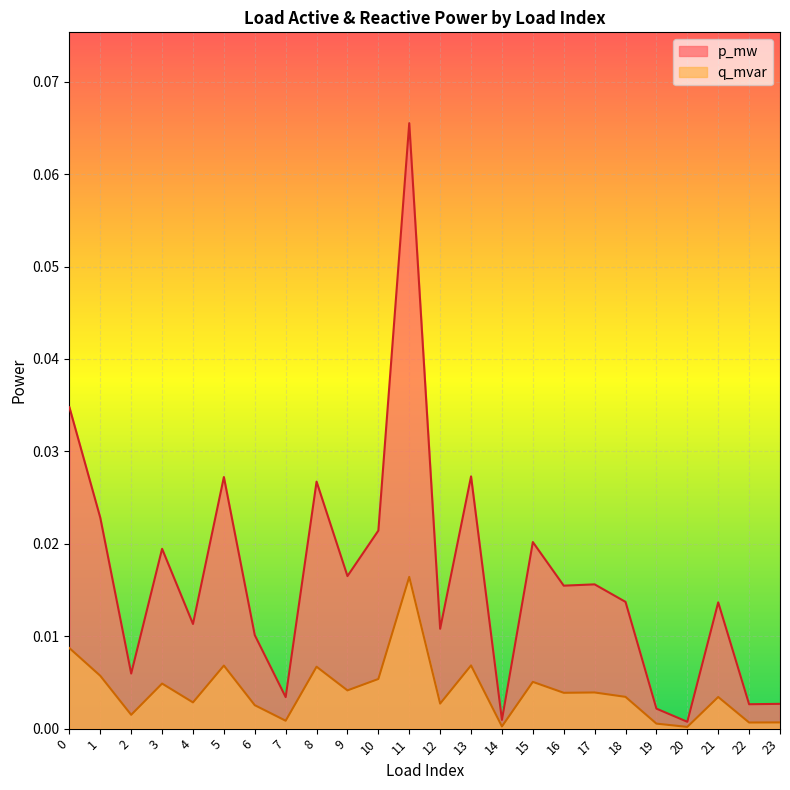

Which category has the lowest value in the q_mvar series?

20